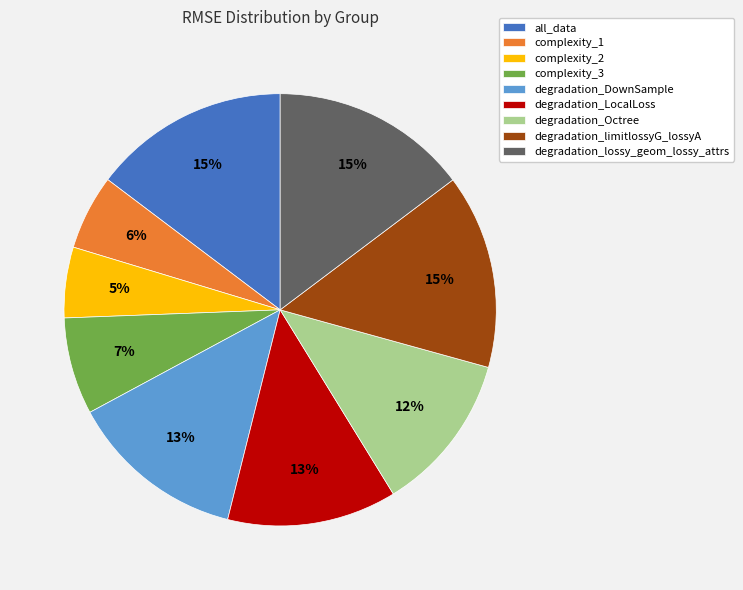

To the nearest percent, what is the average slice percentage?

11%